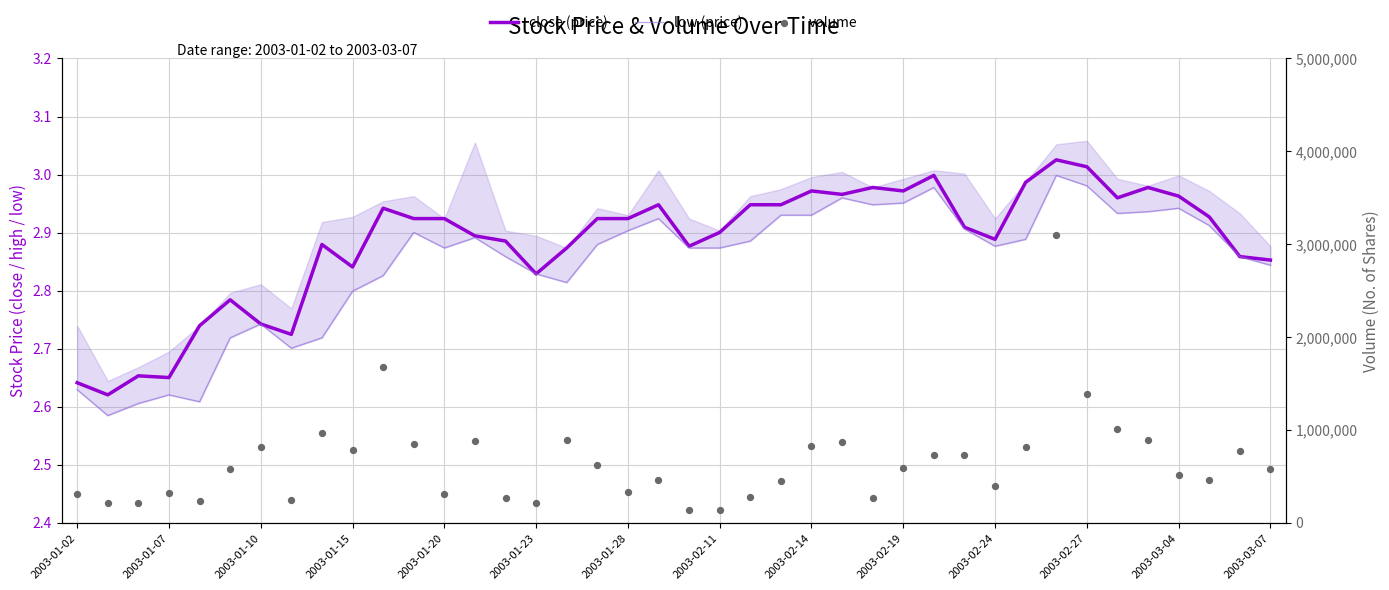

At how many categories does at least one series exceed 2816335?

1